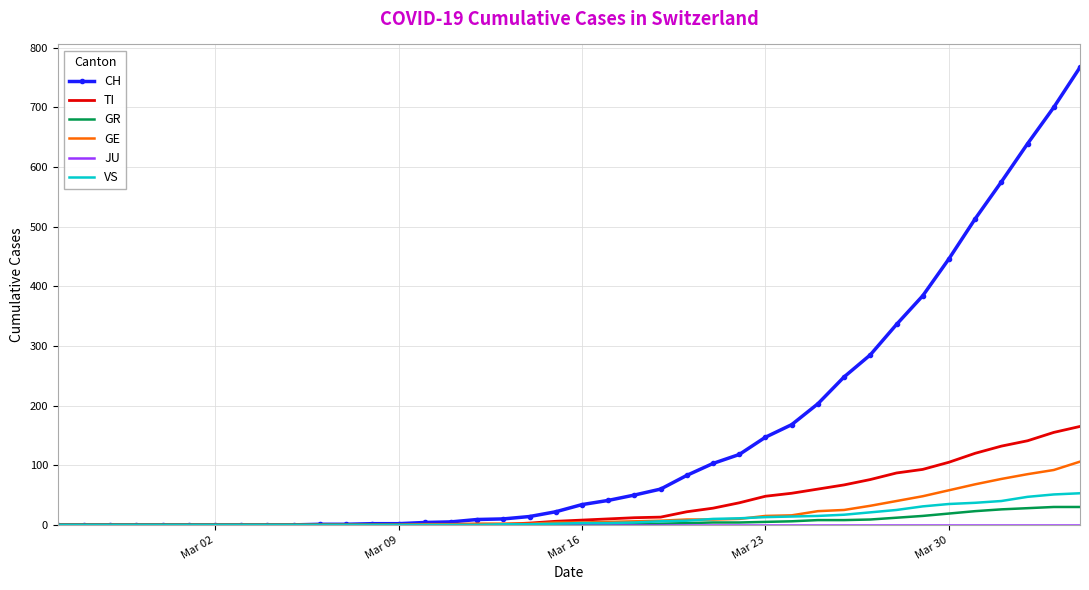

Which series has the widest spread of values?

CH